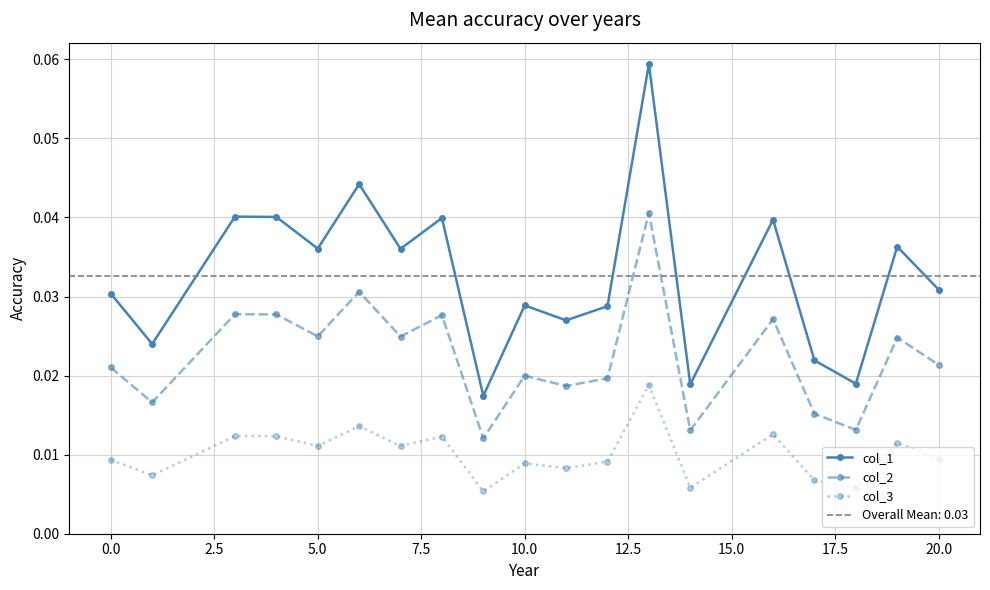

In col_2, how many points are higher than both neighbors (excluding endpoints)?

7